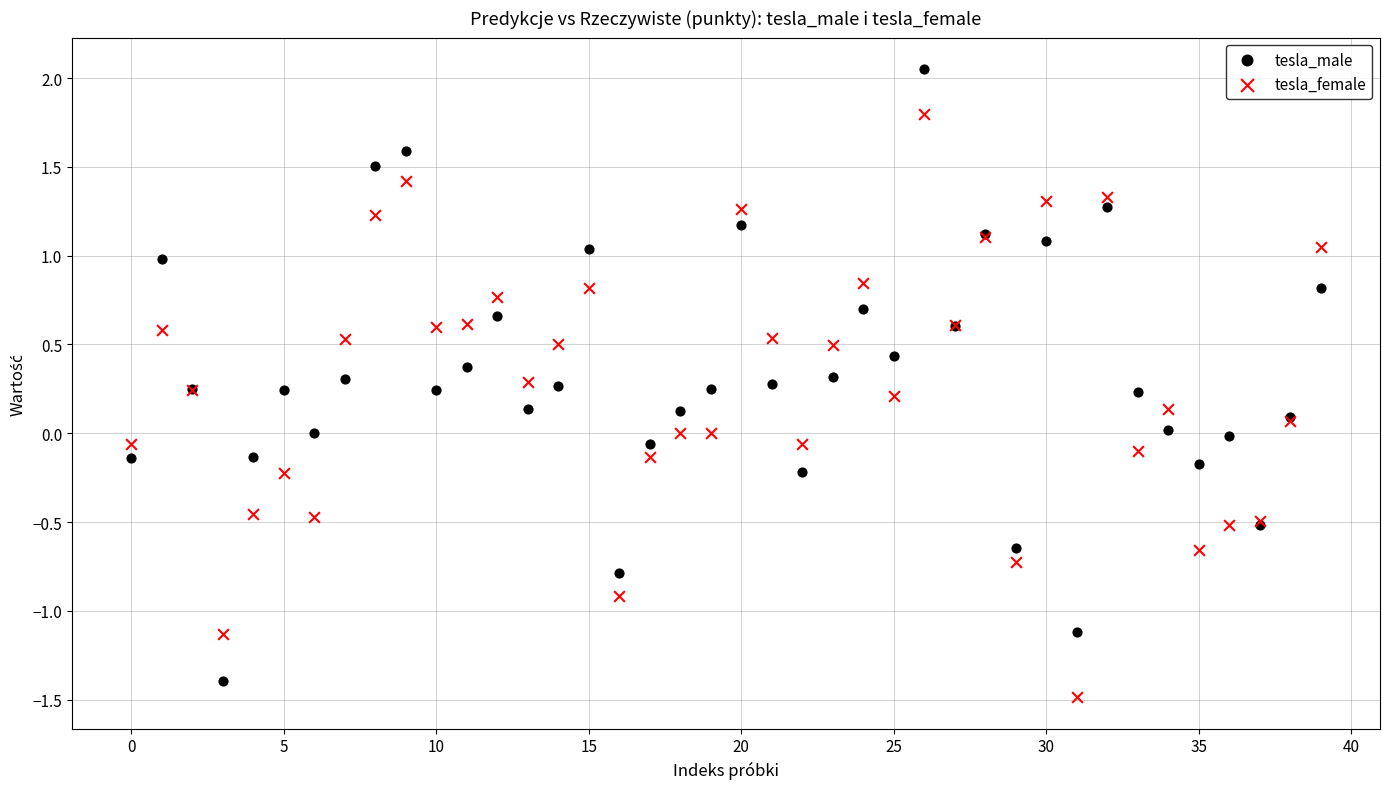

Which series has the widest spread of Y values?

tesla_male